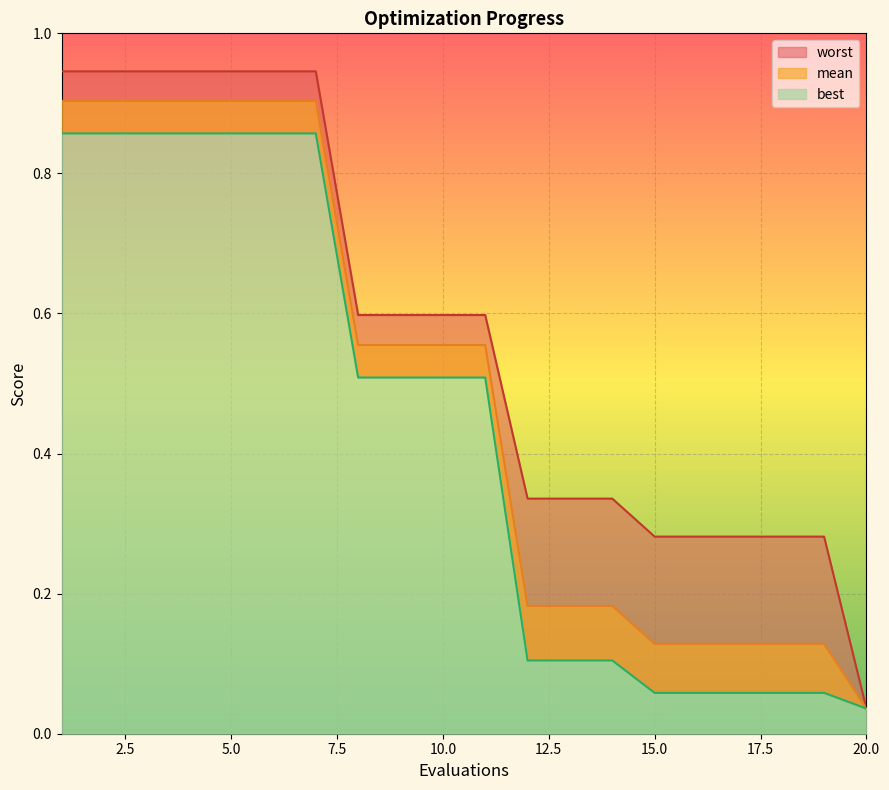

Which has a higher value, 20 or 13?

13